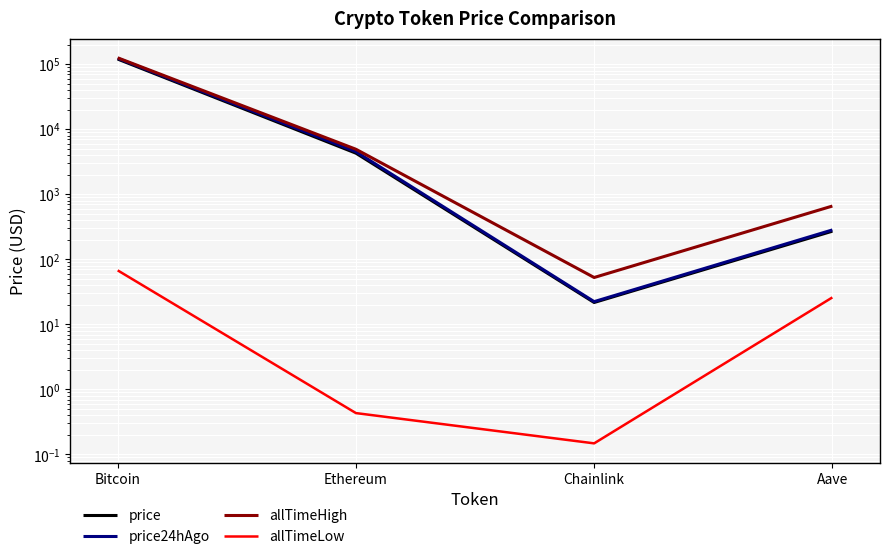

Is it true that price equals 120559.0 at Bitcoin?

True